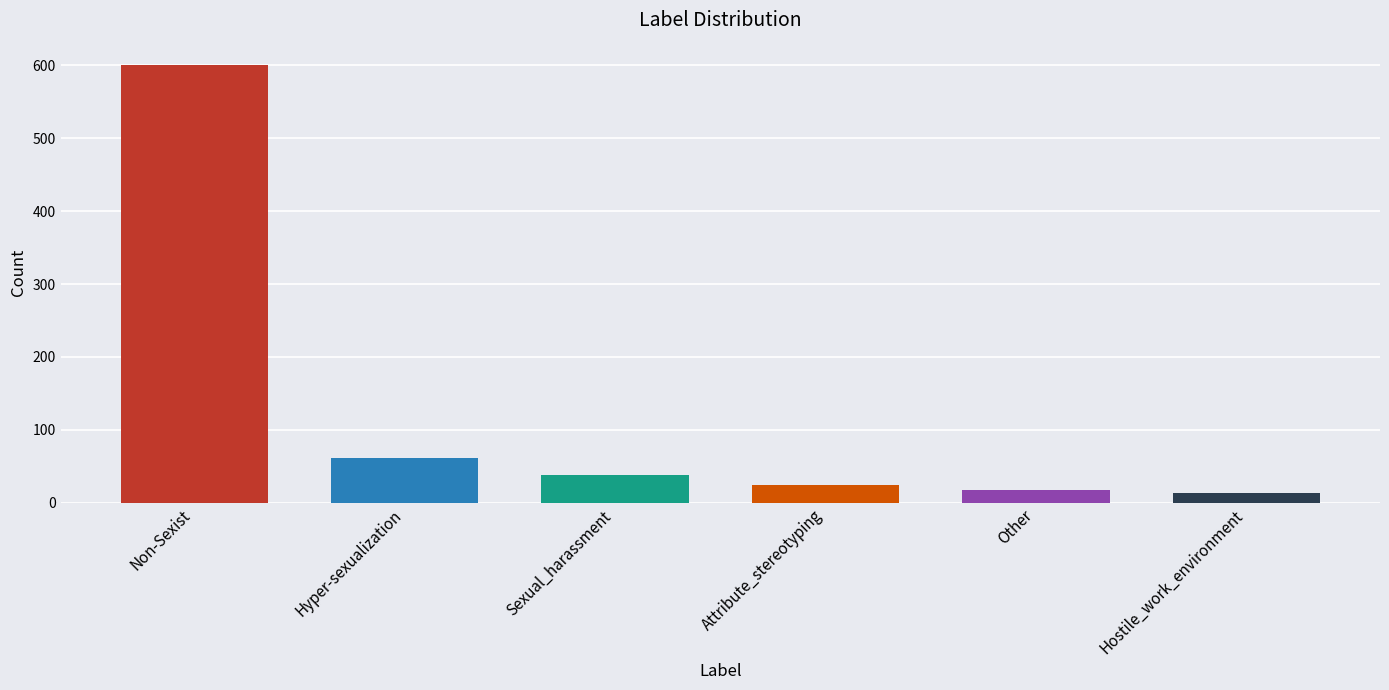

How many bars are there in total?

6